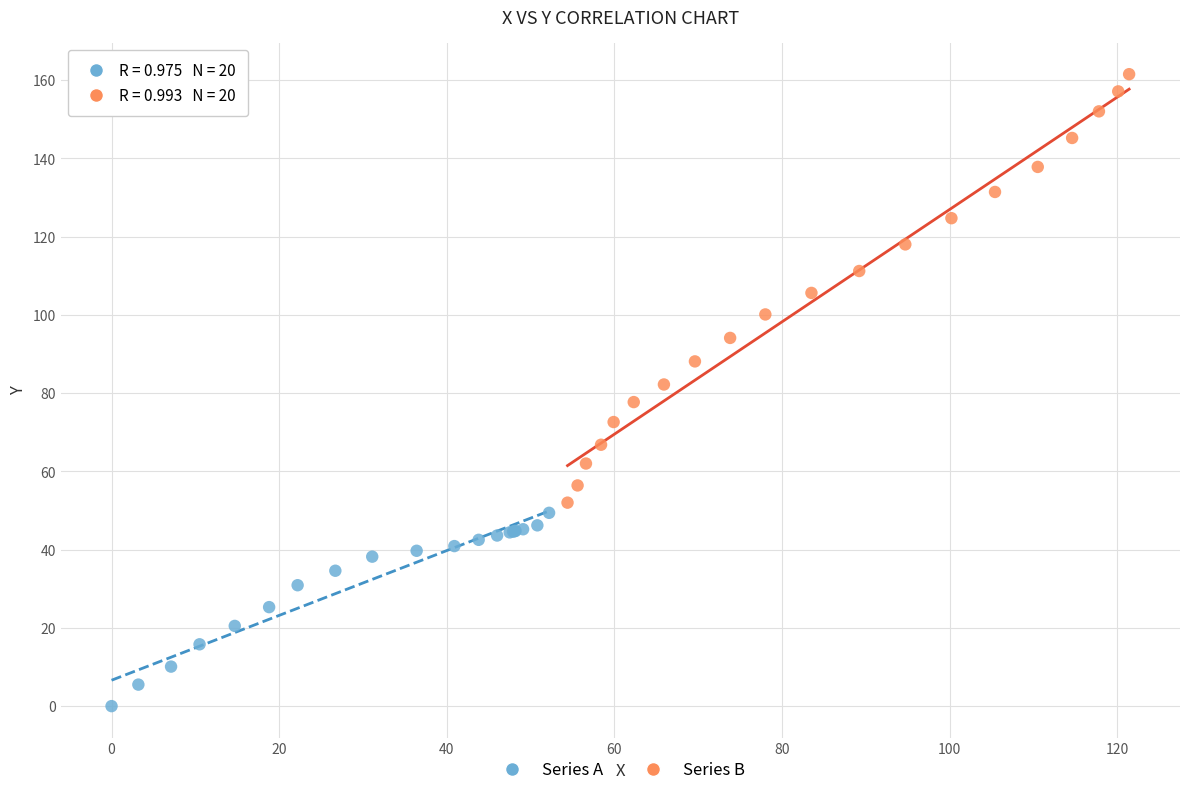

Which series contains the lowest Y value?

Series A